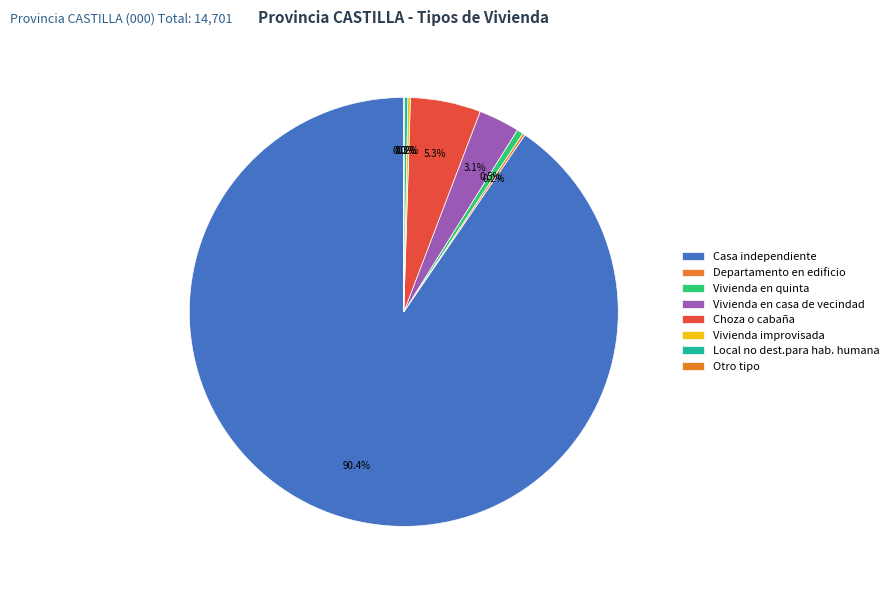

Count the number of slices in the pie.

8